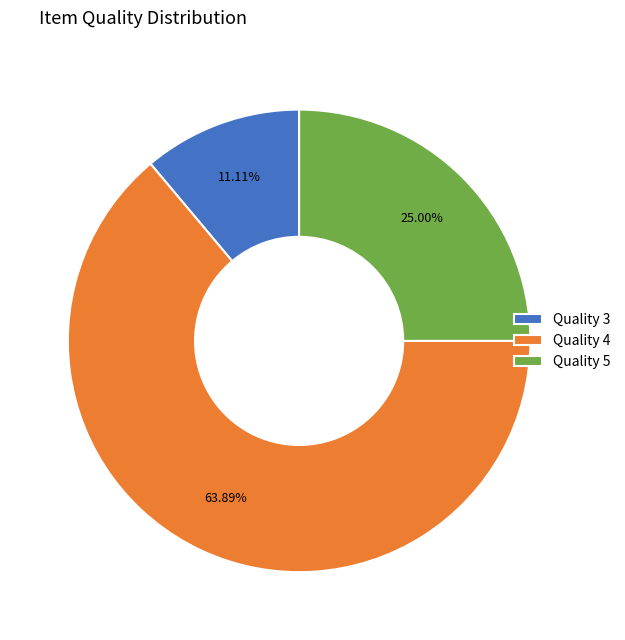

Which slice is the smallest?

Quality 3